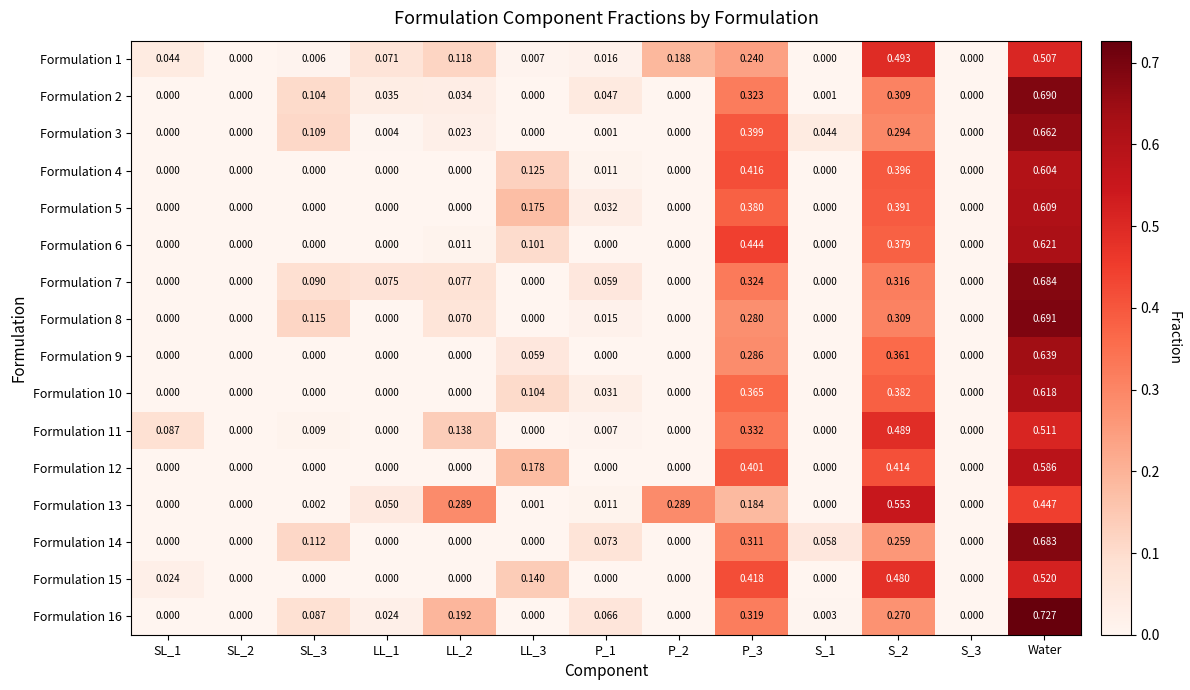

At which category is the sum across all series the highest?

Water